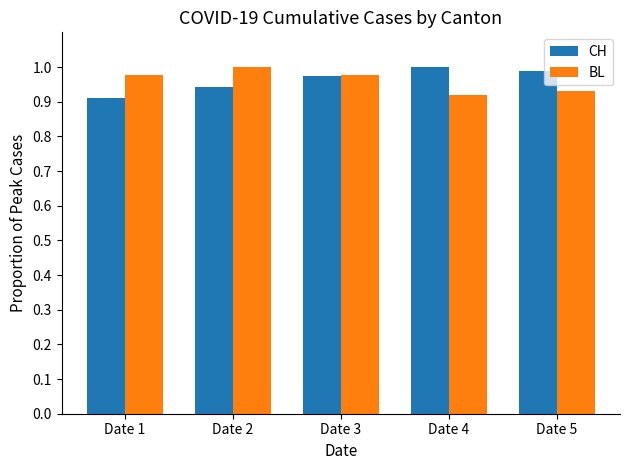

What is the sum of all CH values?

4.8